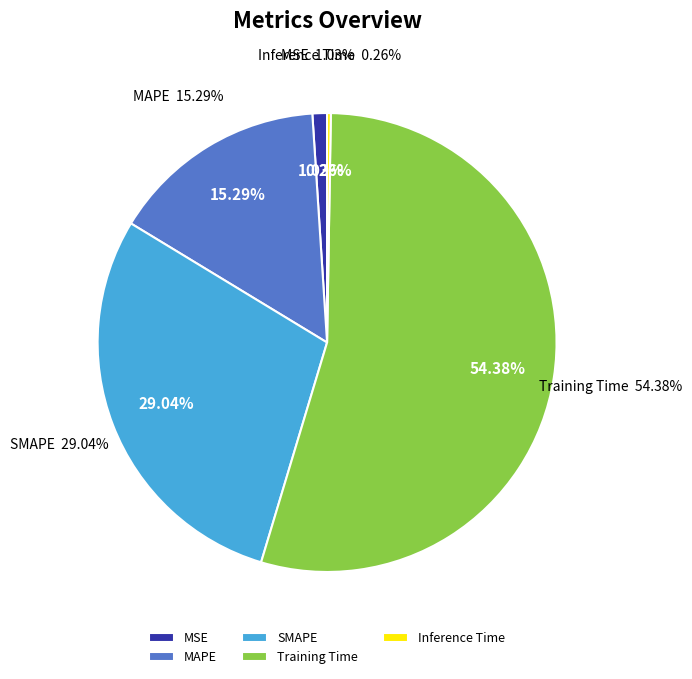

Which category accounts for the majority?

Training Time